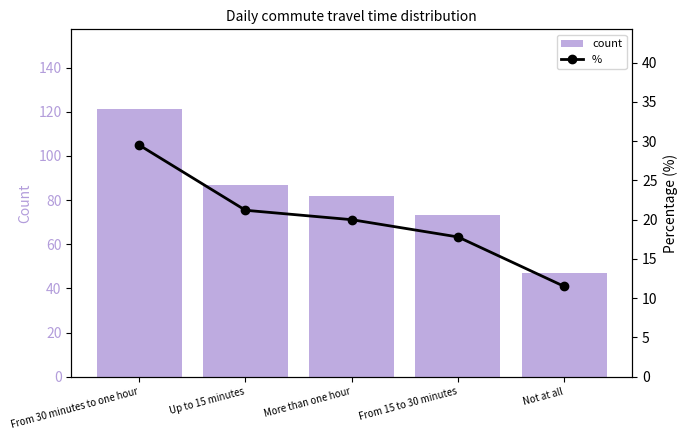

Rank the series at Up to 15 minutes from lowest to highest value.

%, count